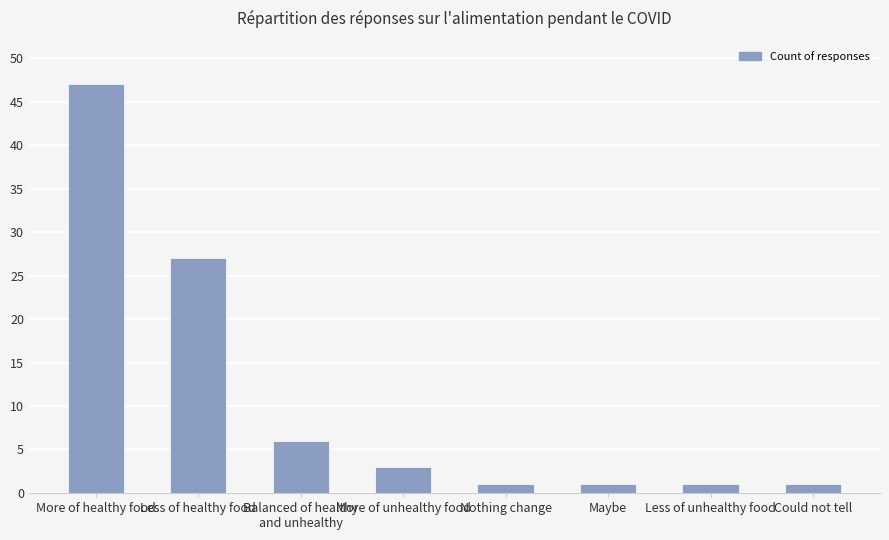

Does the chart contain any negative values?

No